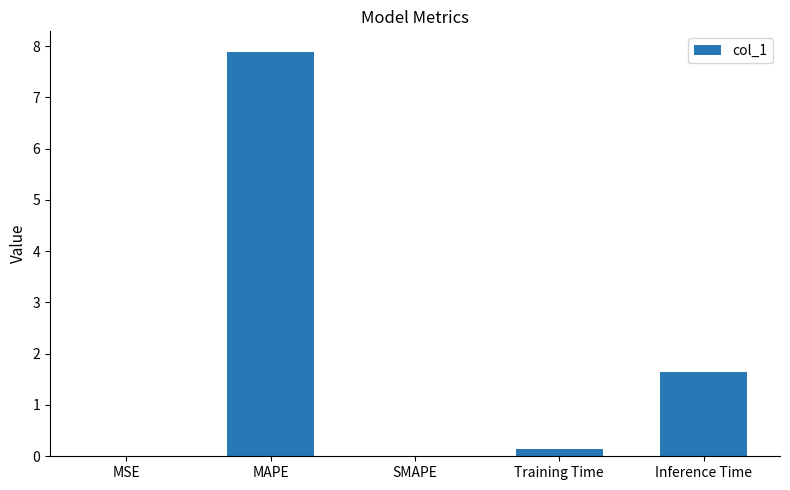

True or false: the data shows 7.9 at MAPE.

True